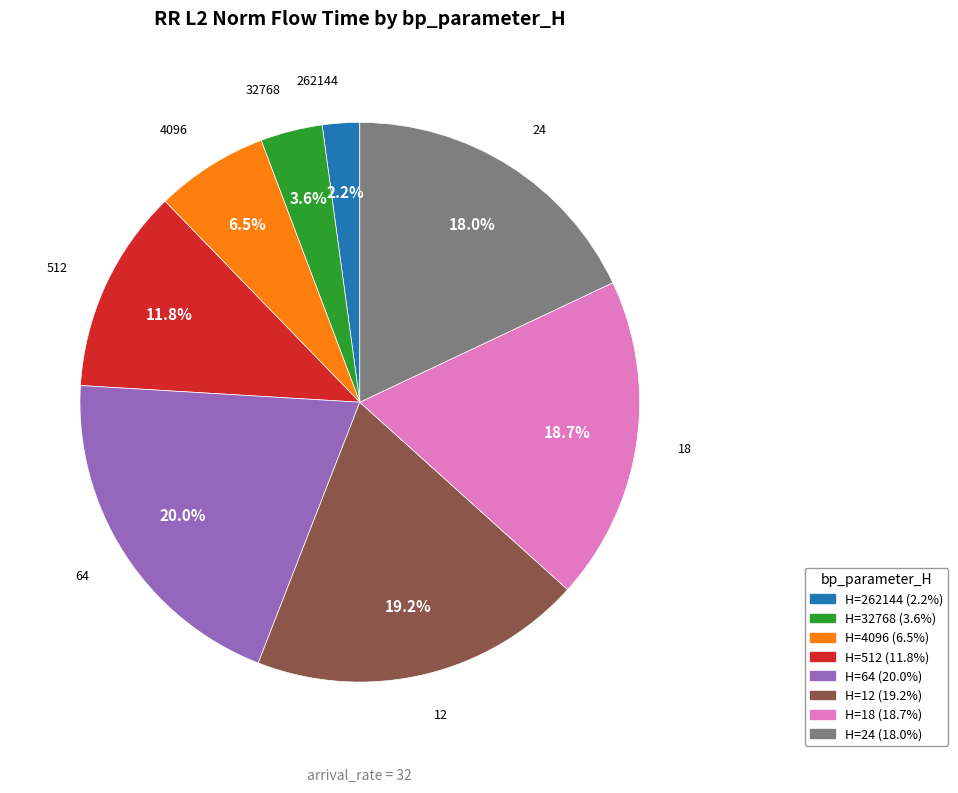

Is there a majority slice in this chart?

No